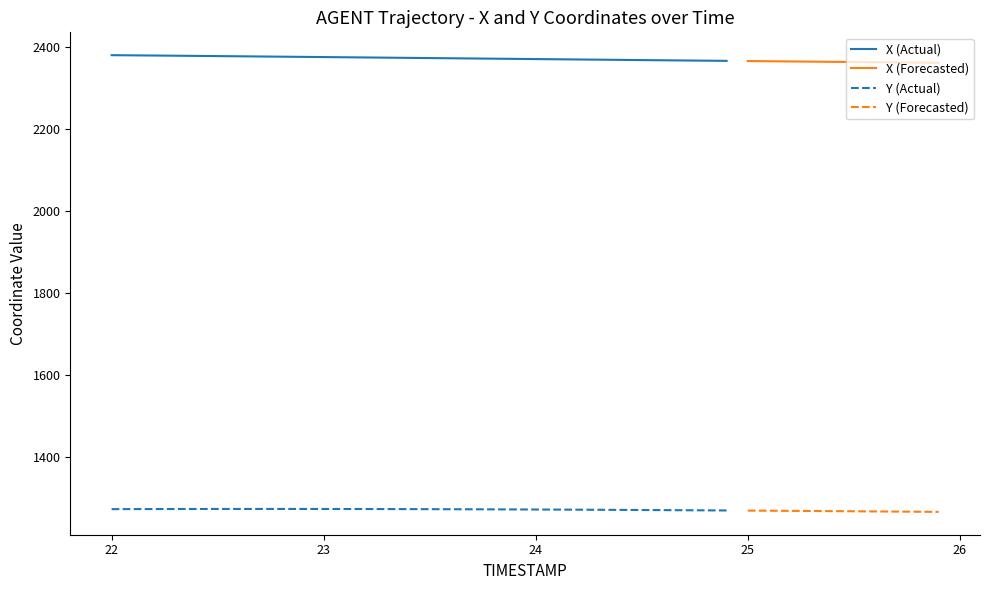

The value of X (Actual) at 24 is 3945.7. True or false?

False